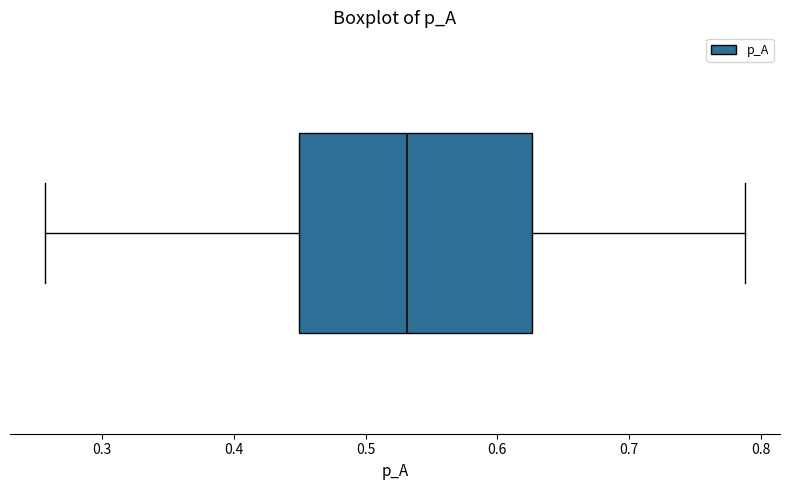

Transcribe this box plot: give where the median line is, the range the box spans, and where the two whiskers end, as read against the x-axis. The values are not printed on the chart, so give them approximately, as read against the axis.

median 0.53, box 0.45 to 0.63, whiskers 0.26 to 0.79